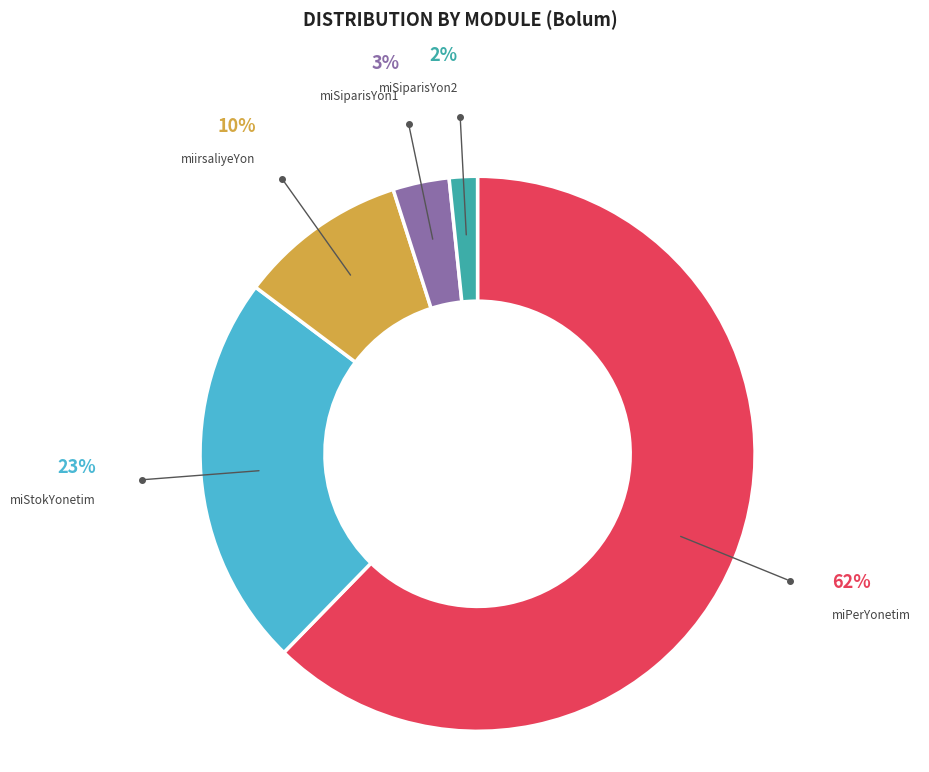

Between miStokYonetim and miSiparisYon2, which is larger?

miStokYonetim